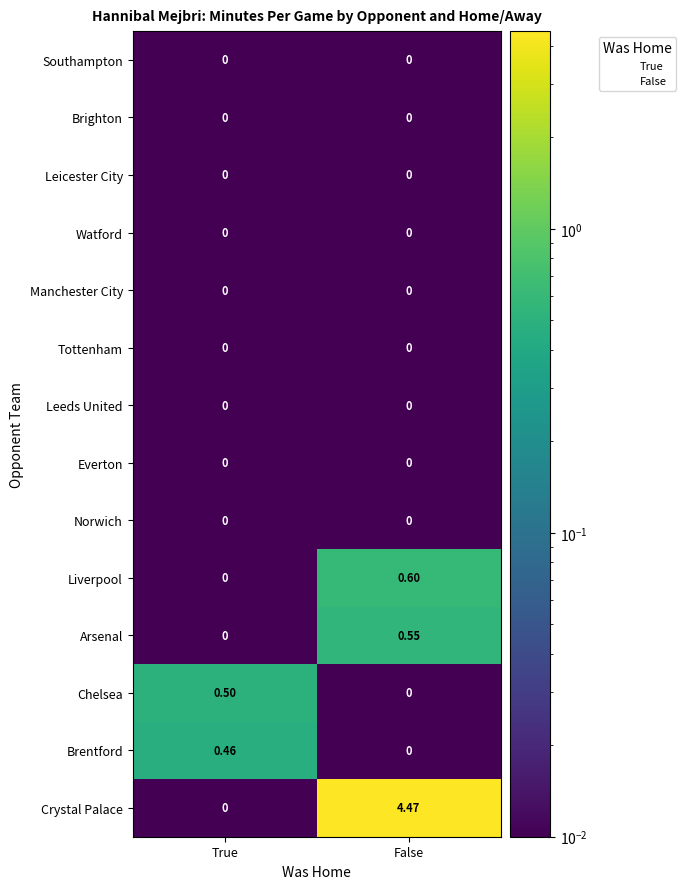

What is the spread (max minus min) of values at True?

0.5